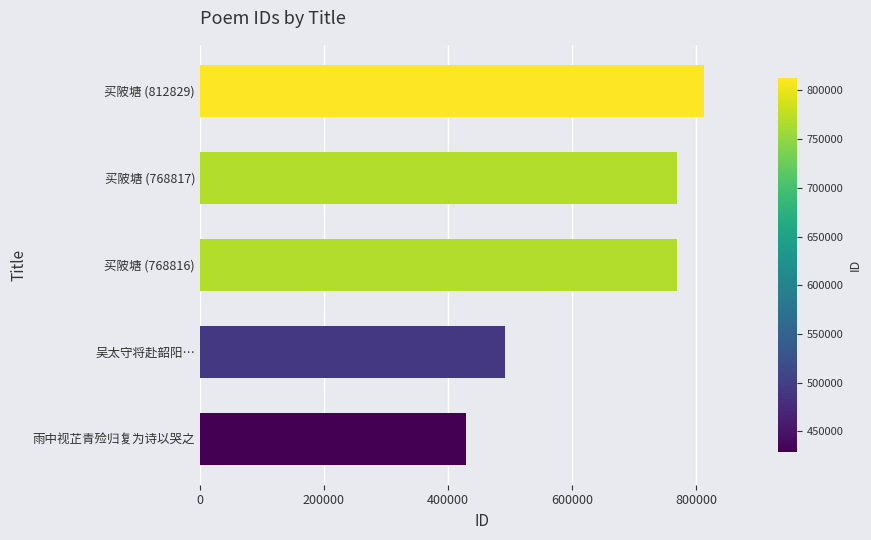

The chart shows a value of 812829 at 买陂塘 (812829). True or false?

True